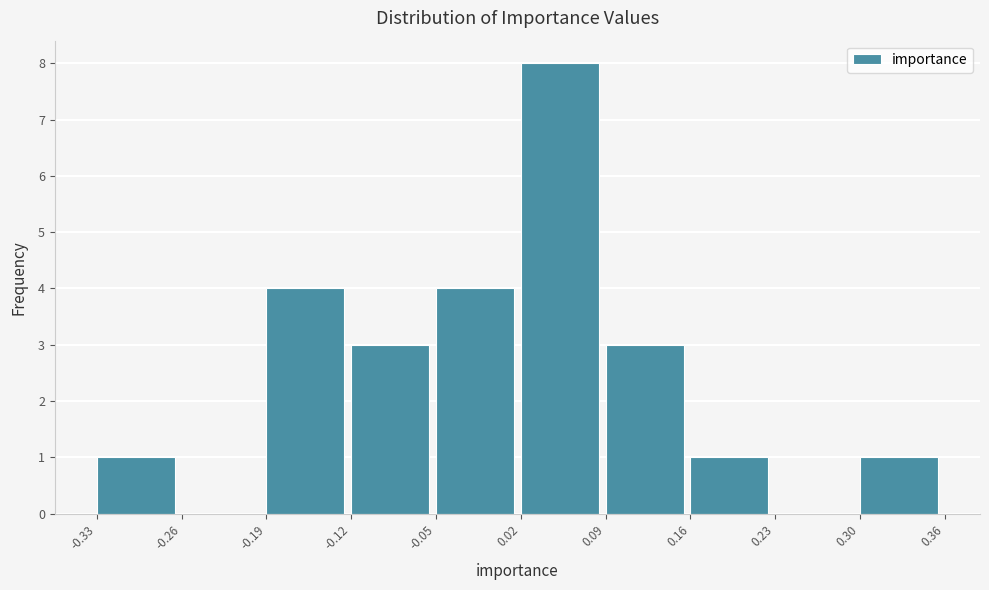

Which range on the x-axis has the tallest bar?

0.02 to 0.09